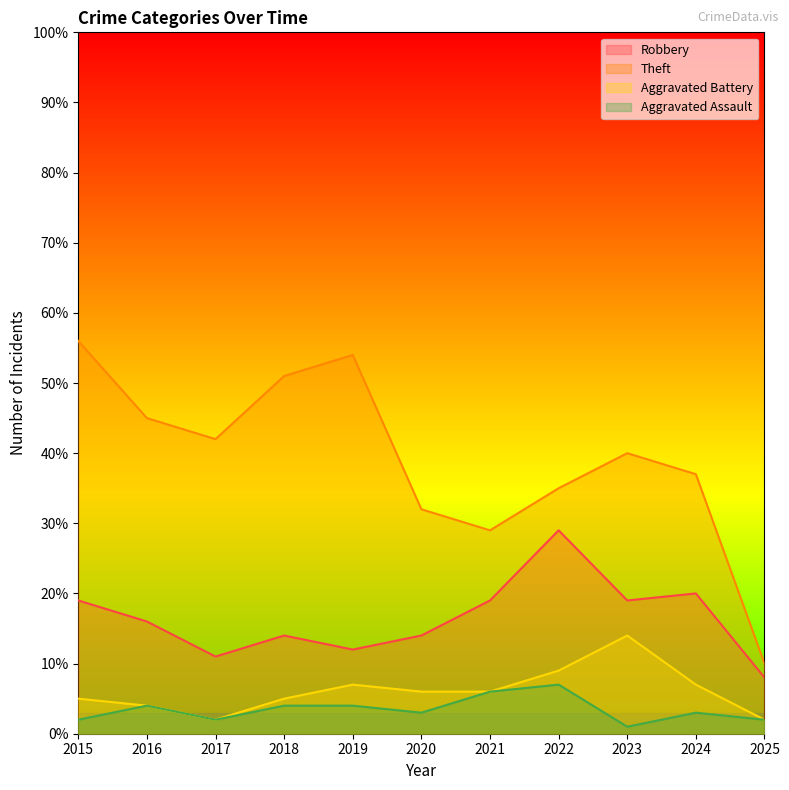

Rank the series at 2018 from lowest to highest value.

Aggravated Assault, Aggravated Battery, Robbery, Theft